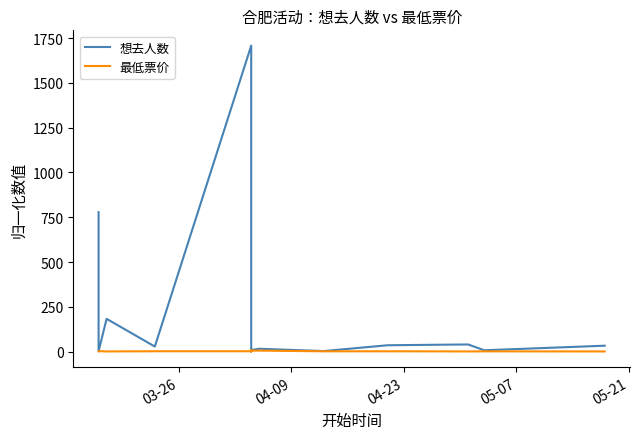

Where do 最低票价 and 想去人数 first cross each other?

03-26 and 04-09